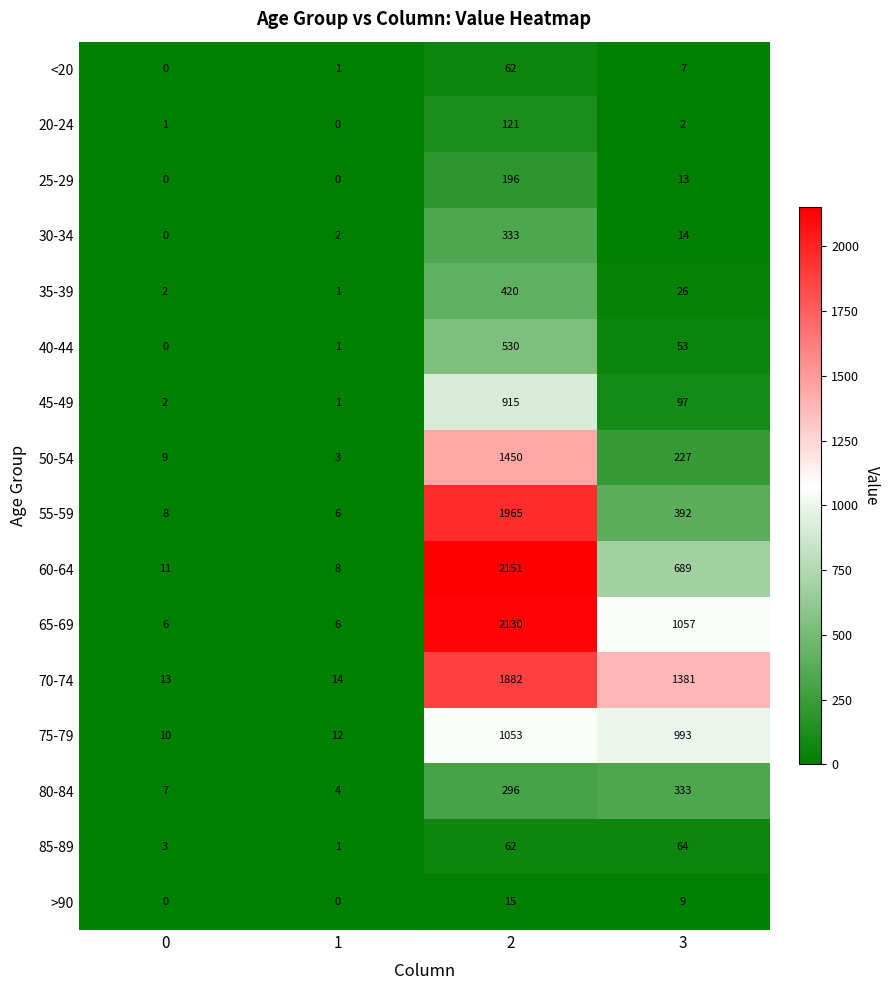

What is the difference between the maximum and minimum values in the 65-69 series?

2124